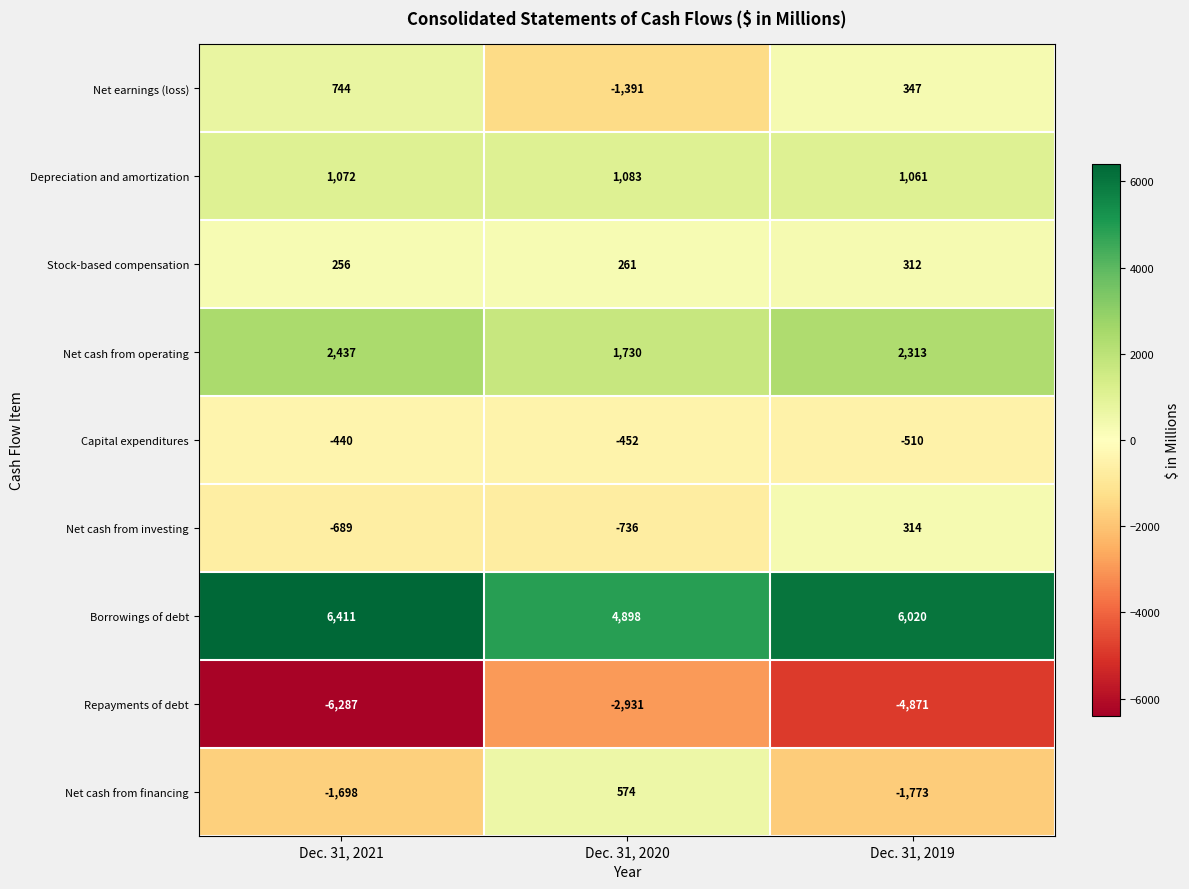

List the series in order of their peak value, lowest first.

Repayments of debt, Capital expenditures, Stock-based compensation, Net cash from investing, Net cash from financing, Net earnings (loss), Depreciation and amortization, Net cash from operating, Borrowings of debt